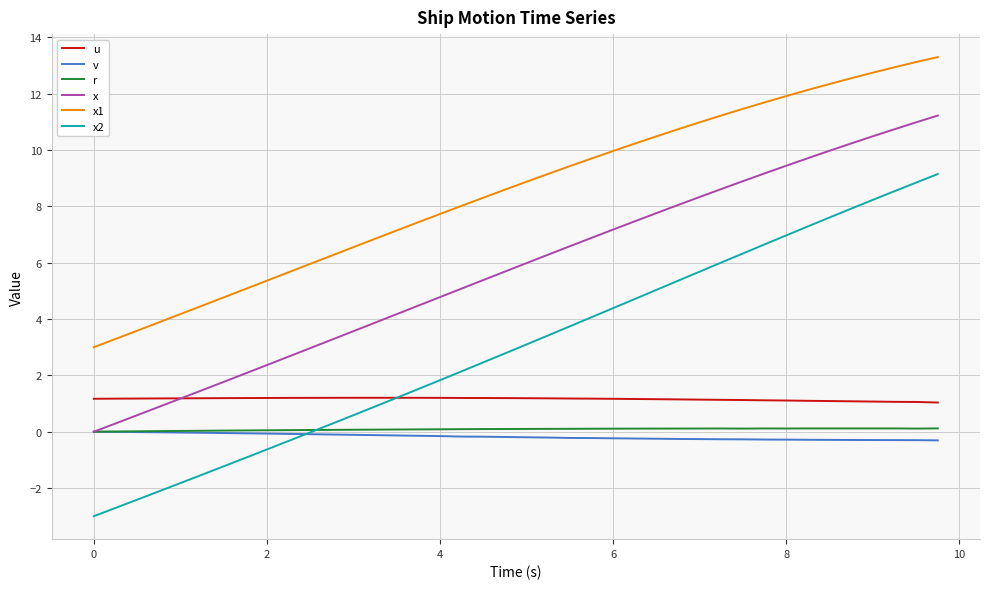

In u, how many points are higher than both neighbors (excluding endpoints)?

1